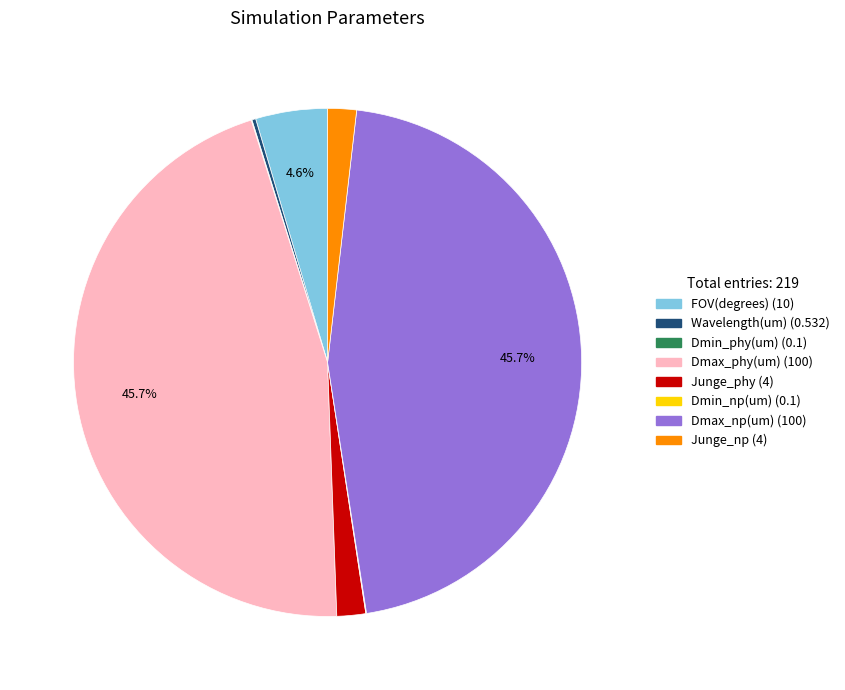

Does FOV(degrees) represent more than half of the total?

No